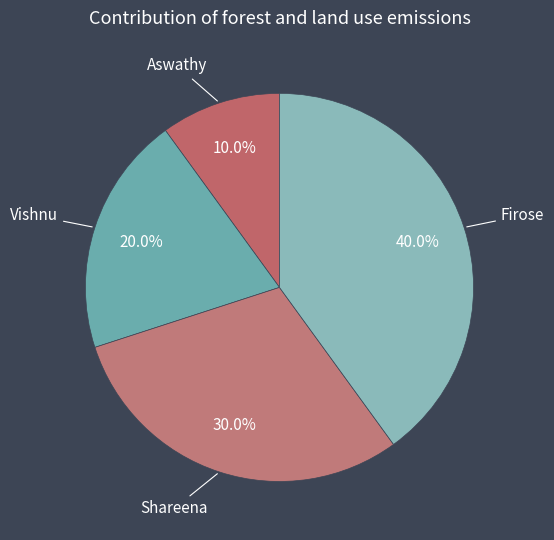

Is the sum of Shareena and Aswathy greater than half?

No